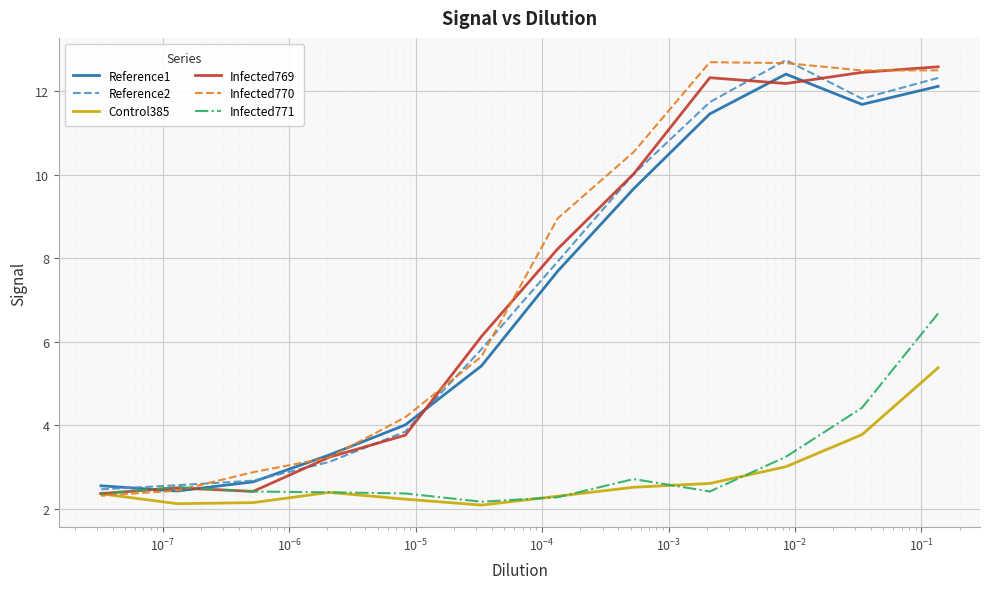

What are all the series names shown in the legend?

Reference1, Reference2, Control385, Infected769, Infected770, Infected771